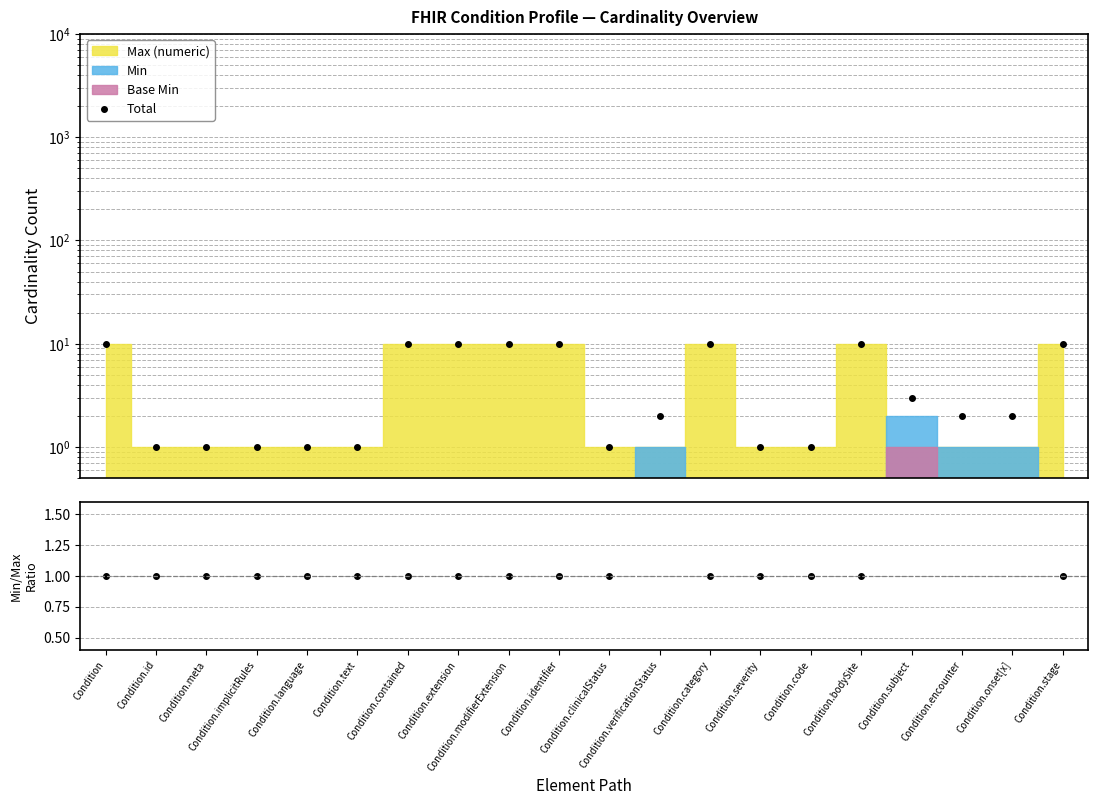

True or false: Total has more than 1 interior local peaks.

True